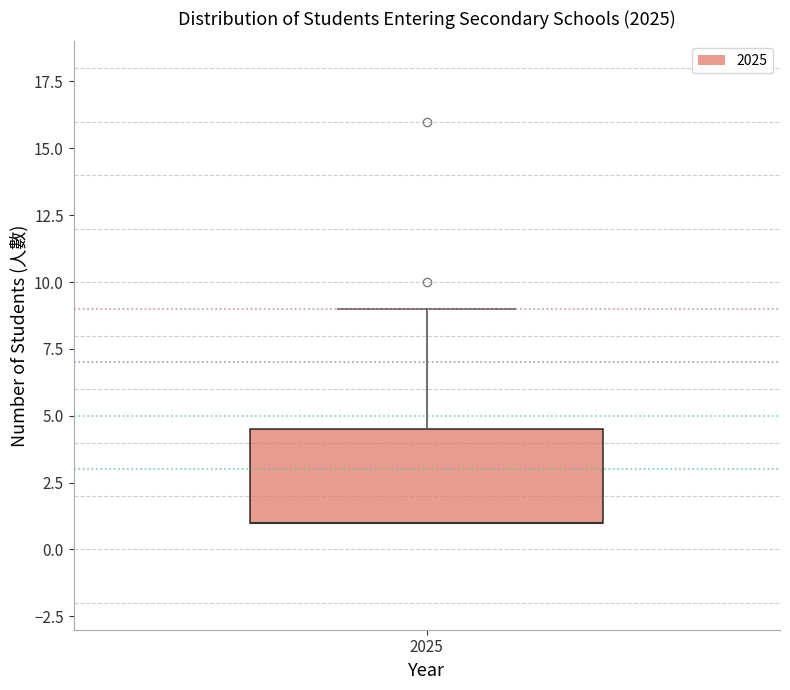

Where is the upper edge of the box at x = 2025 on the y-axis? The values are not printed on the chart, so give them approximately, as read against the axis.

4.5